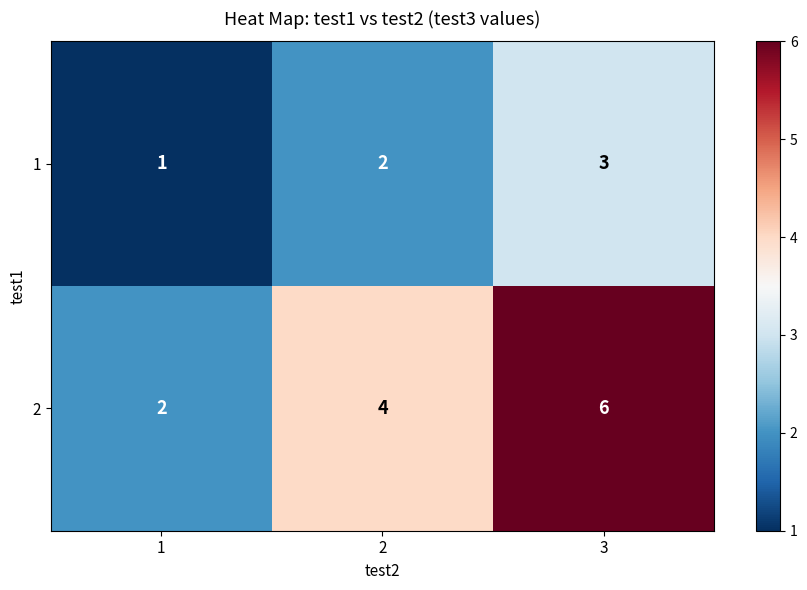

What is the sum of the 1 values at 2 and 1?

3